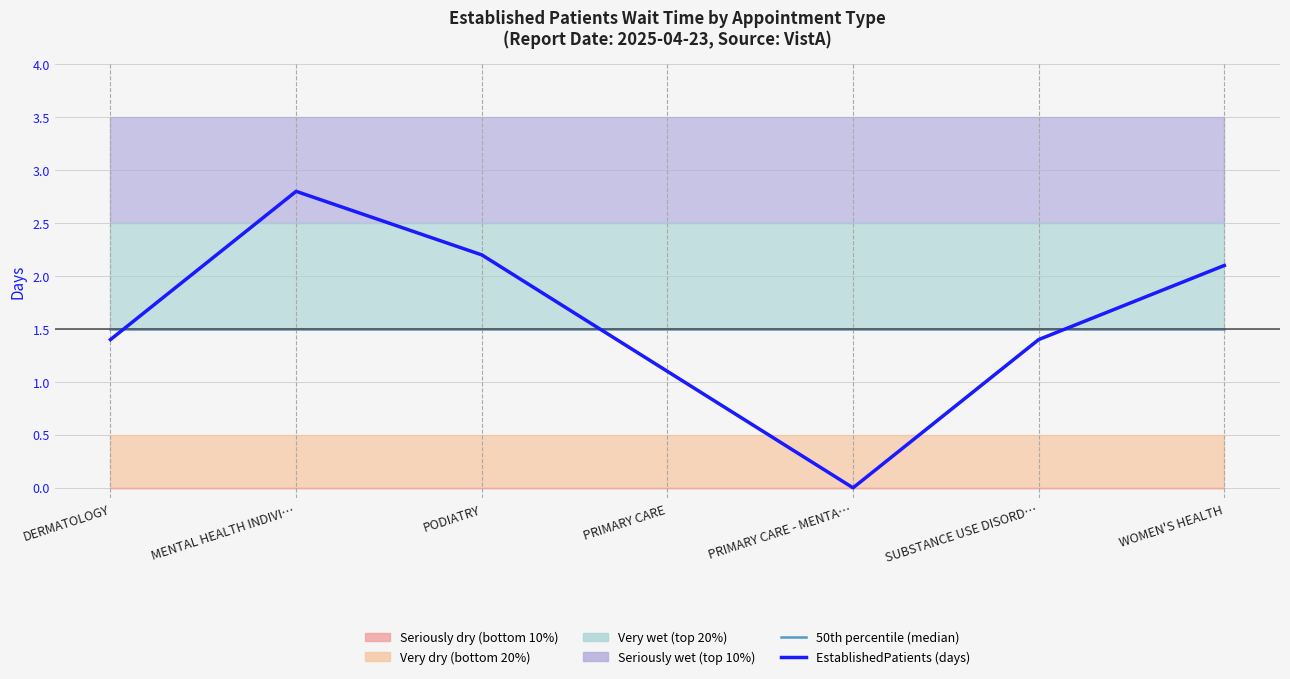

How many interior local valleys does the EstablishedPatients (days) series have?

1